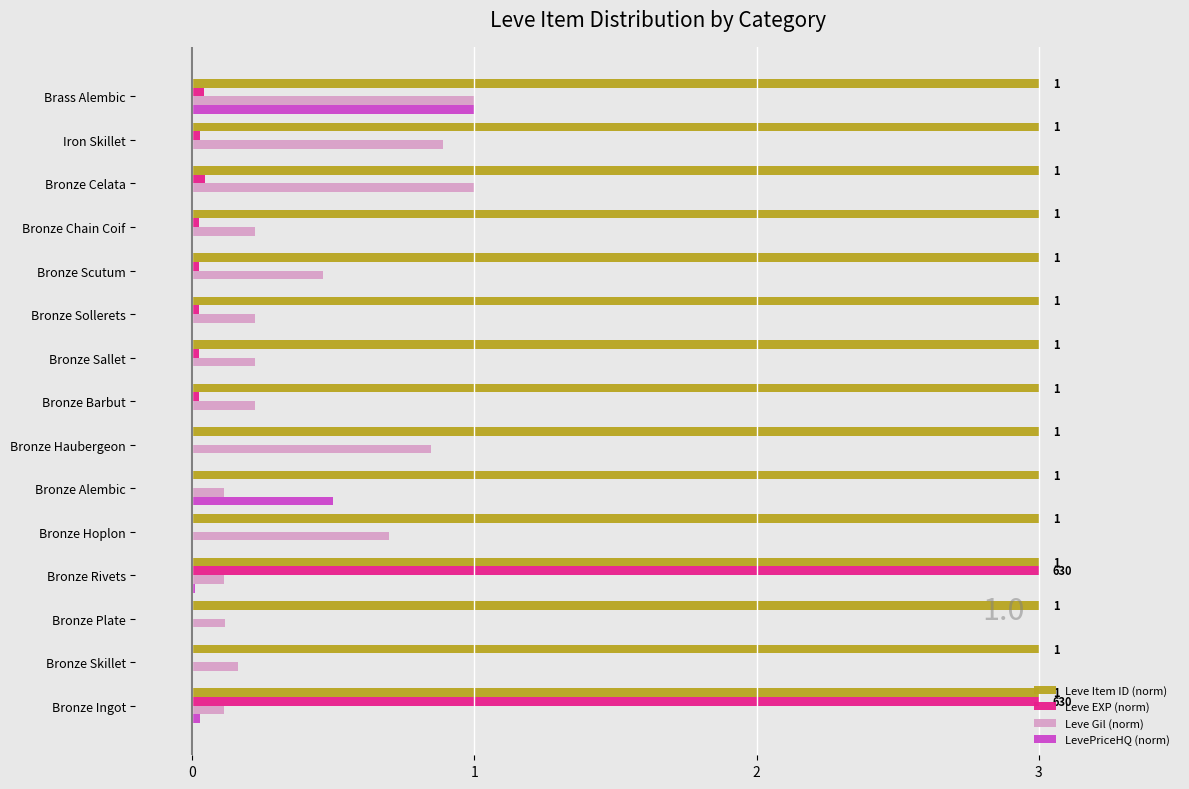

How many data points does each series have?

15